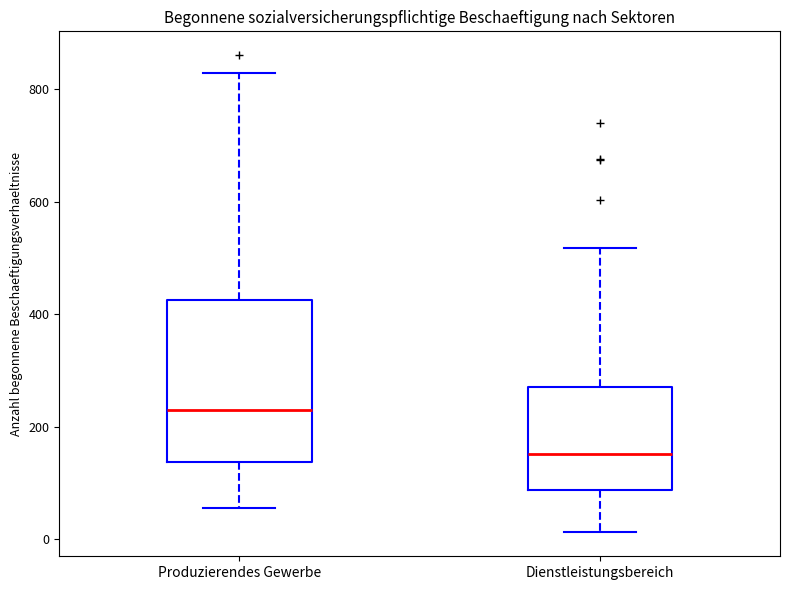

Which box is the tallest, from its lower edge to its upper edge?

Produzierendes Gewerbe